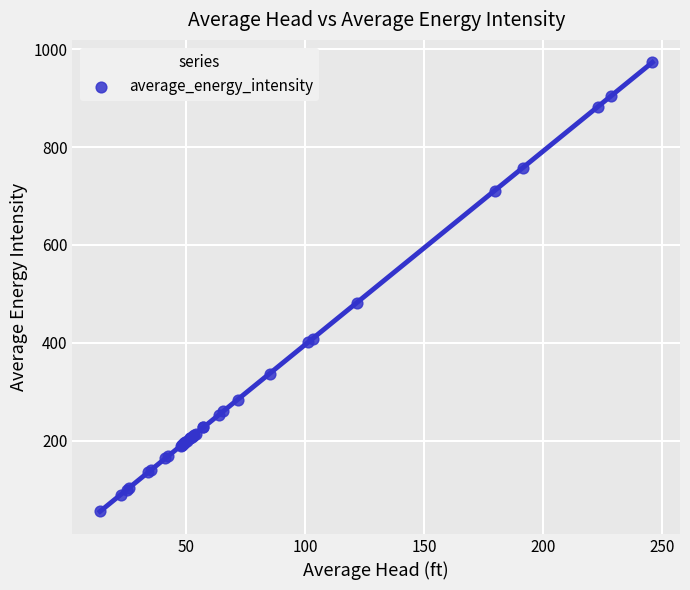

What Y value in the scatter plot is closest to 514?

481.7